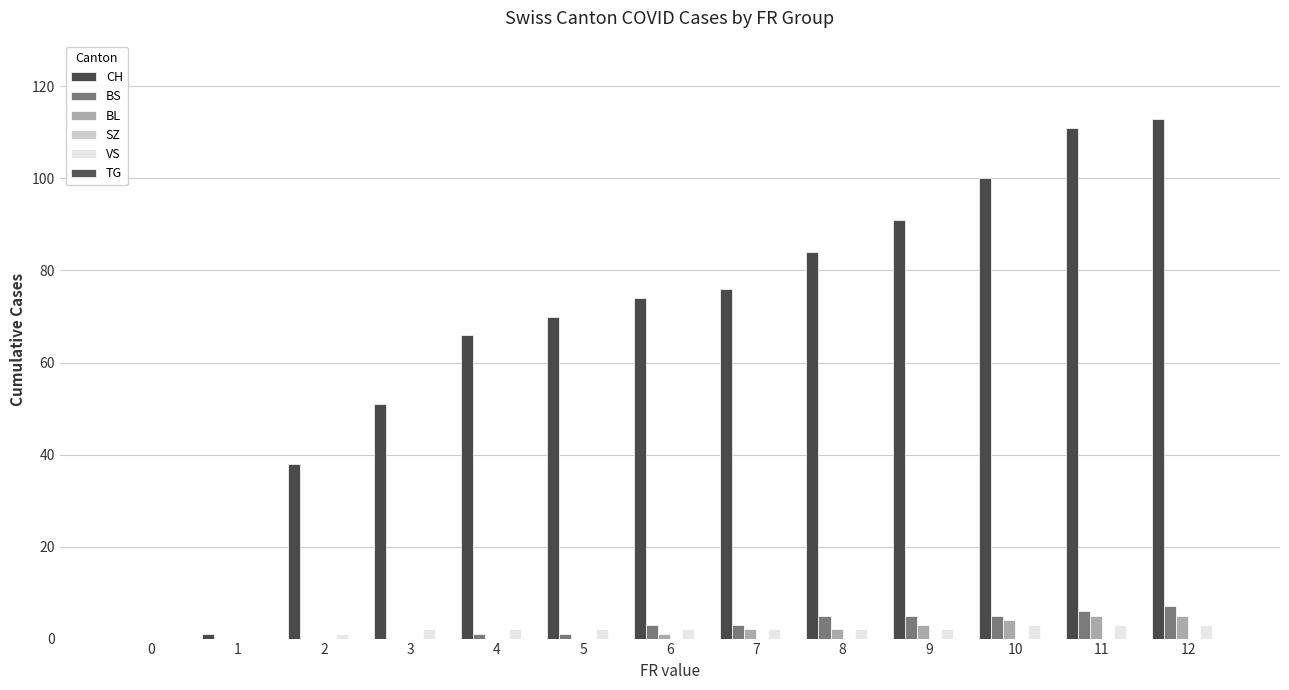

What value does the BS series have at 5?

1